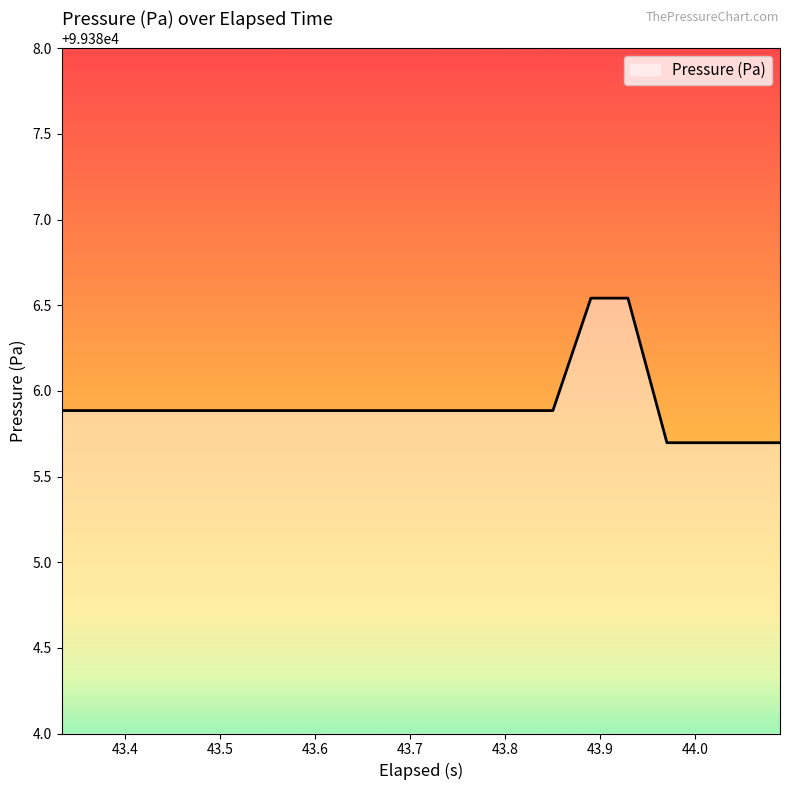

What is the minimum value shown in the chart?

99385.7